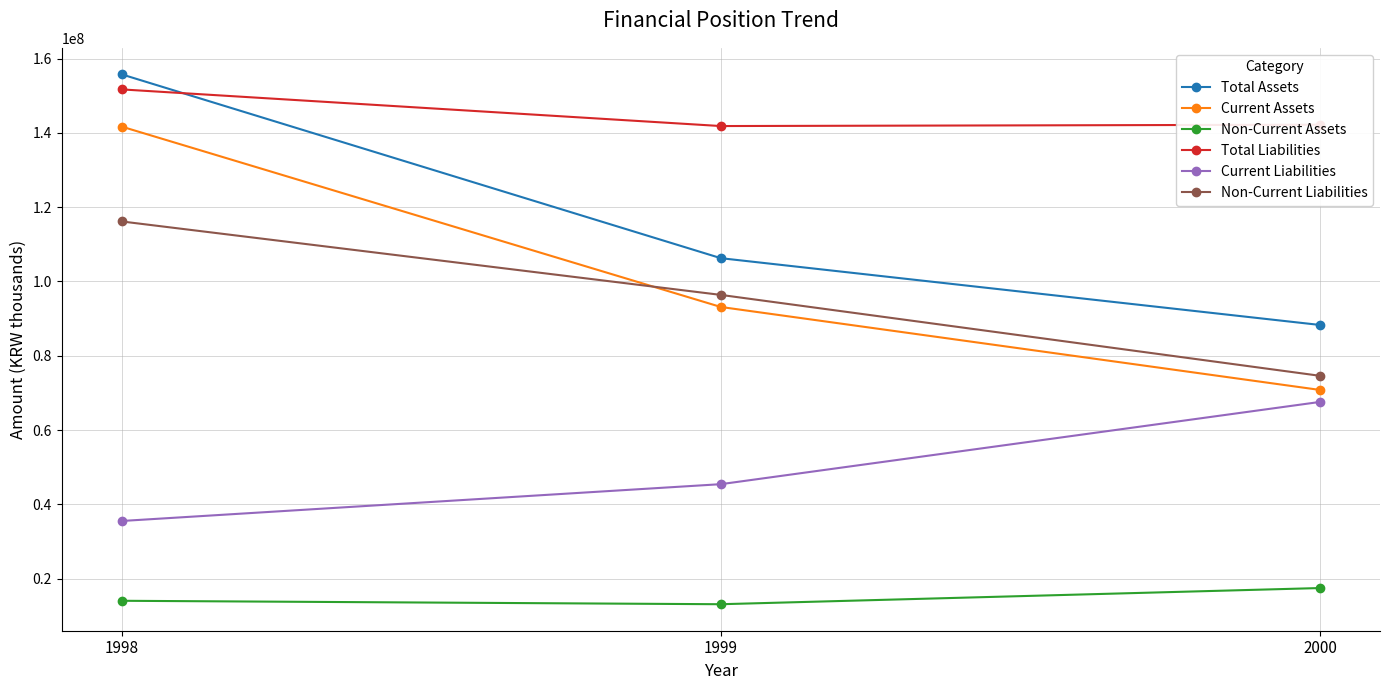

What is the difference between the Non-Current Assets values at 1999 and 2000?

4356254